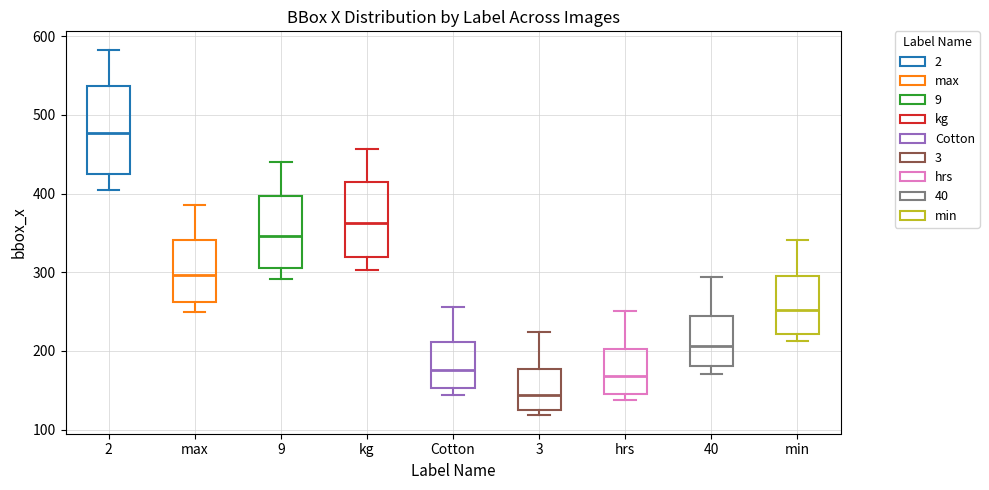

Reading left to right, transcribe this box plot: for each box, give where its median line is, the range the box spans, and where its two whiskers end, as read against the y-axis. The values are not printed on the chart, so give them approximately, as read against the axis.

2: median 480, box 430 to 540, whiskers 400 to 580
max: median 300, box 260 to 340, whiskers 250 to 390
9: median 350, box 310 to 400, whiskers 290 to 440
kg: median 360, box 320 to 410, whiskers 300 to 460
Cotton: median 180, box 150 to 210, whiskers 140 to 260
3: median 140, box 120 to 180, whiskers 120 (just below the box's lower edge) to 220
hrs: median 170, box 150 to 200, whiskers 140 to 250
40: median 210, box 180 to 240, whiskers 170 to 290
min: median 250, box 220 to 300, whiskers 210 to 340